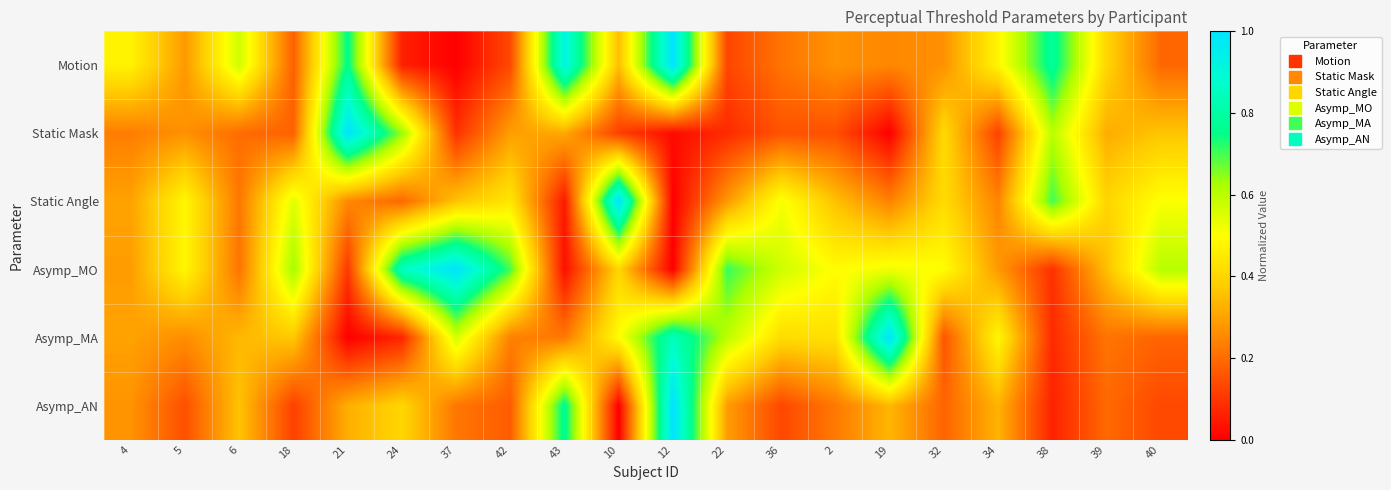

How many series are shown in this chart?

6